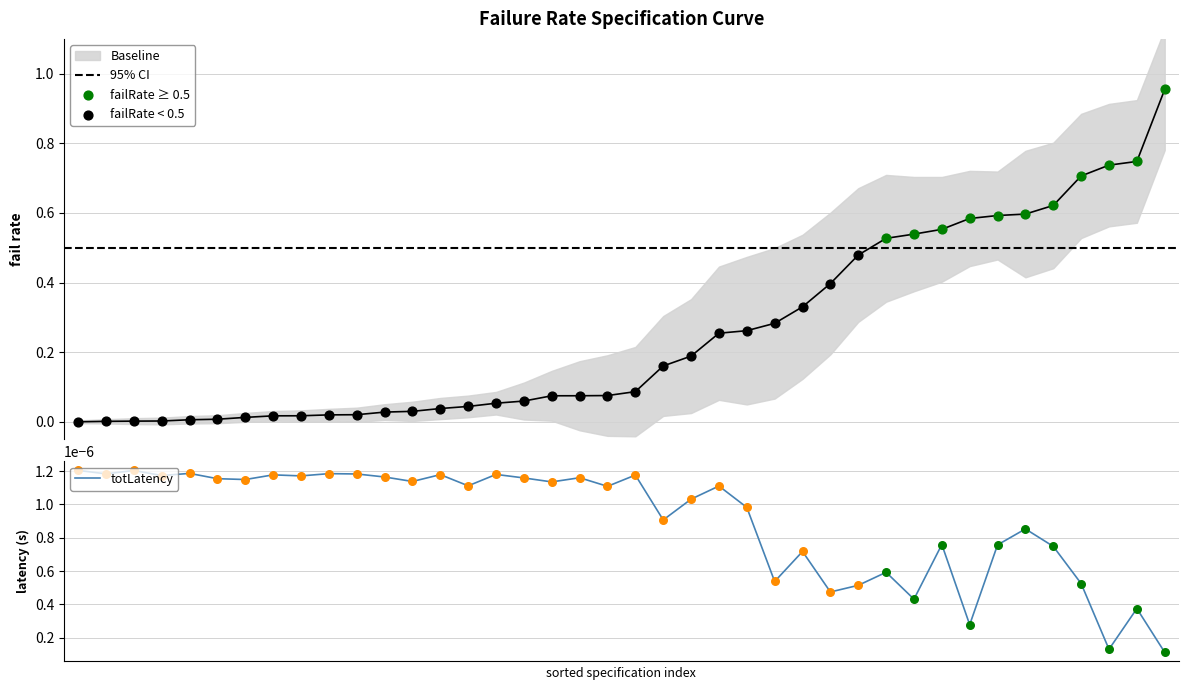

Which series reaches the minimum Y coordinate?

failRate